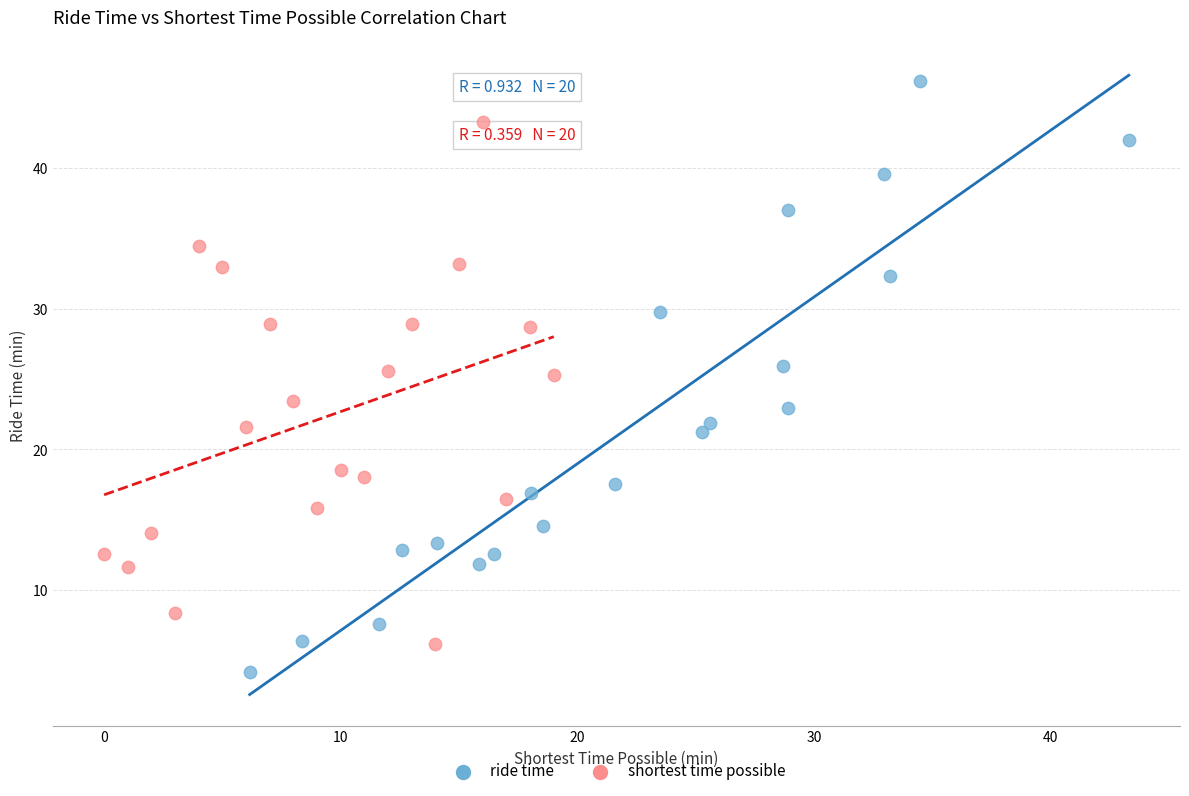

What are all the series names shown in the legend?

ride time, shortest time possible